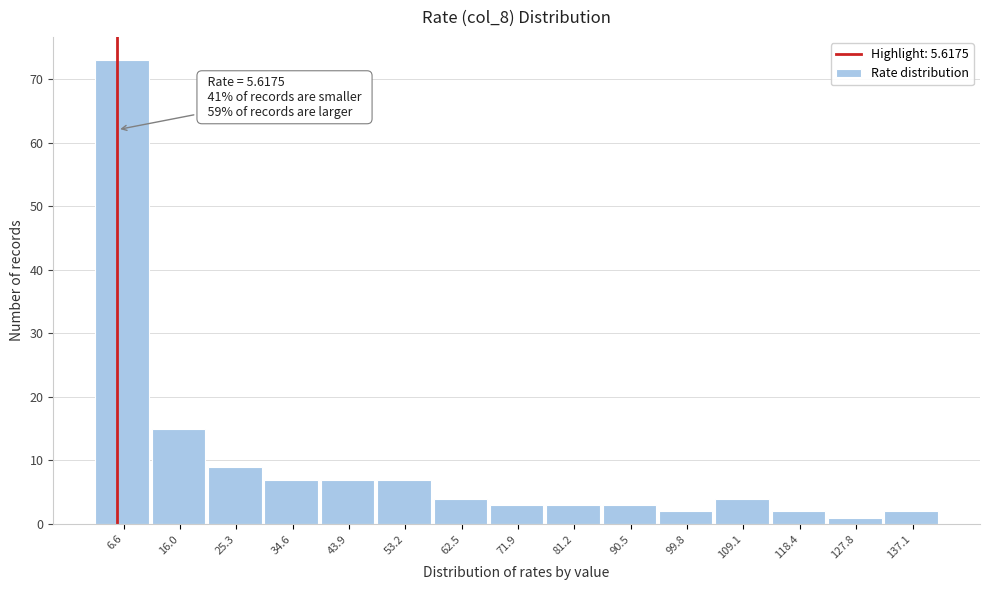

Over which range of the x-axis is the bar tallest?

2 to 11